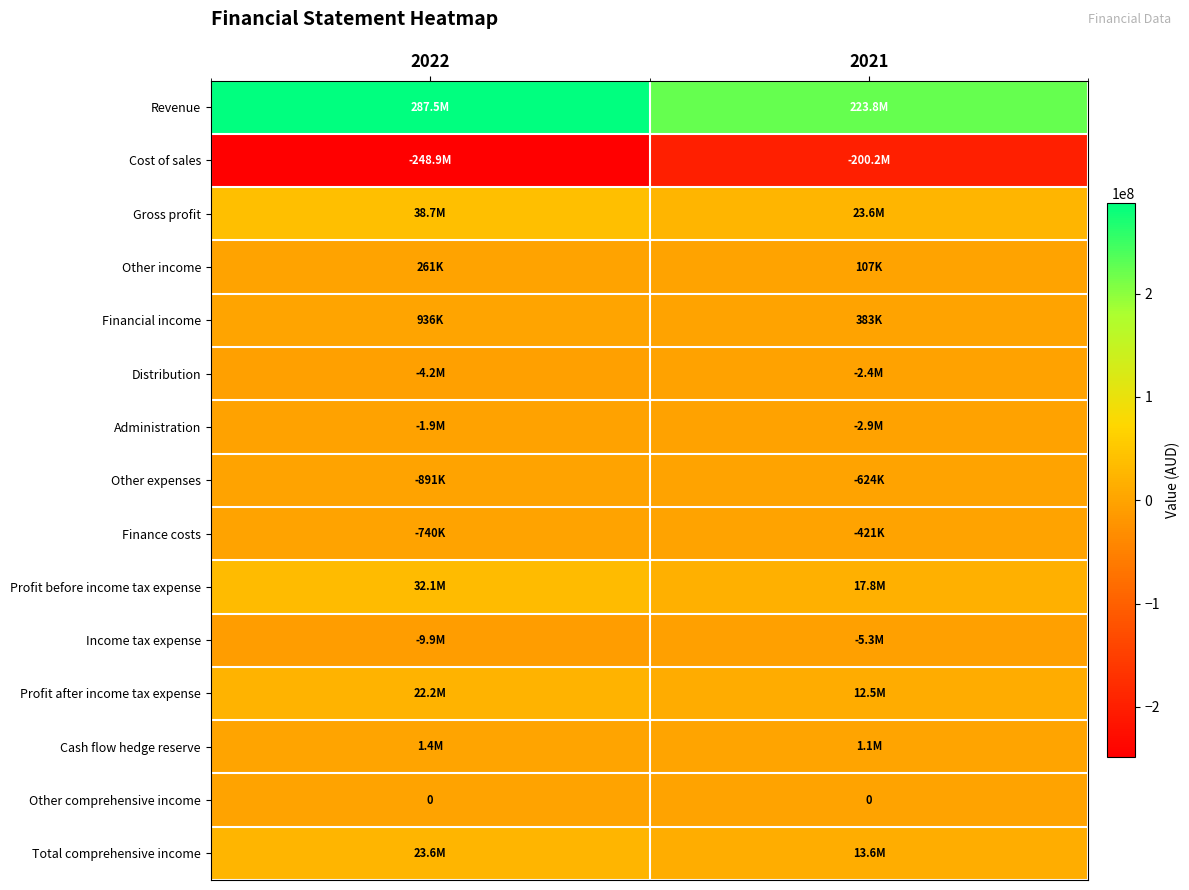

Which series has the largest range (max minus min)?

Revenue